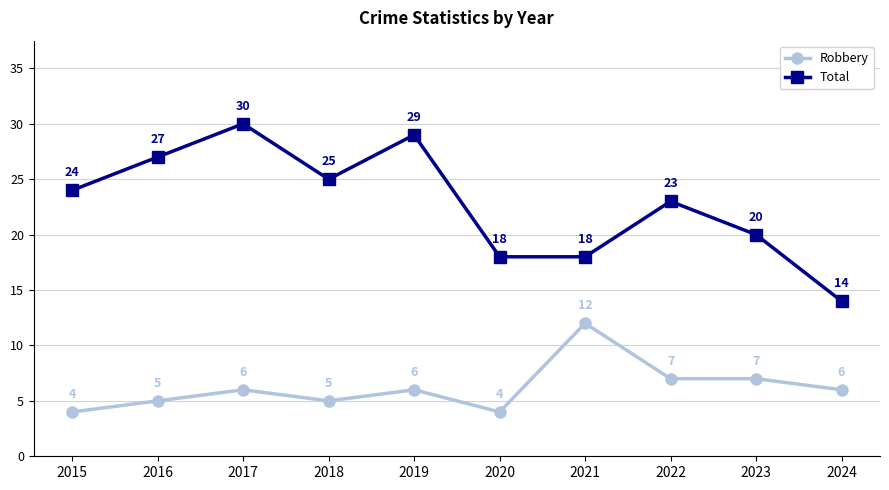

At which label does Robbery reach its peak?

2021